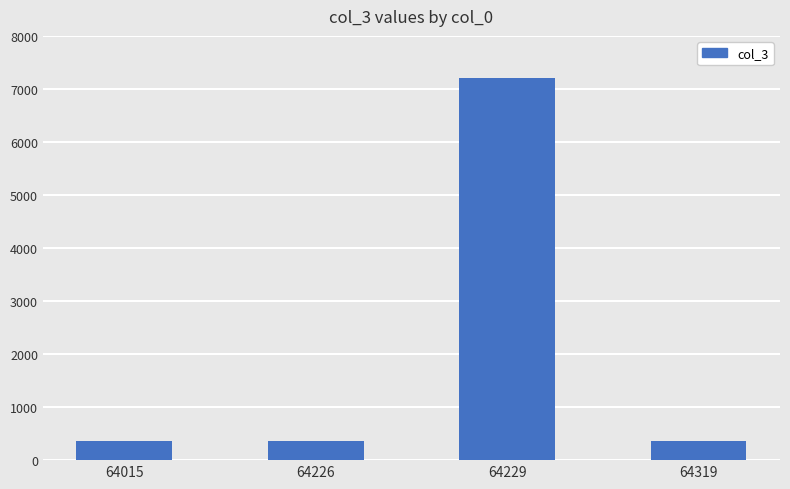

True or false: the data shows 7201 at 64229.

True